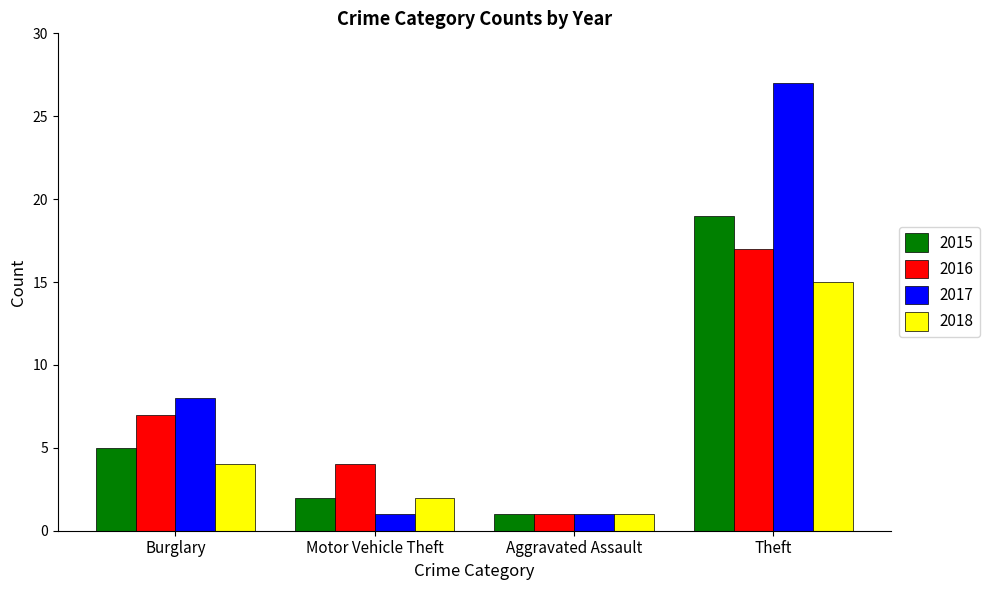

Which series has the largest range (max minus min)?

2017